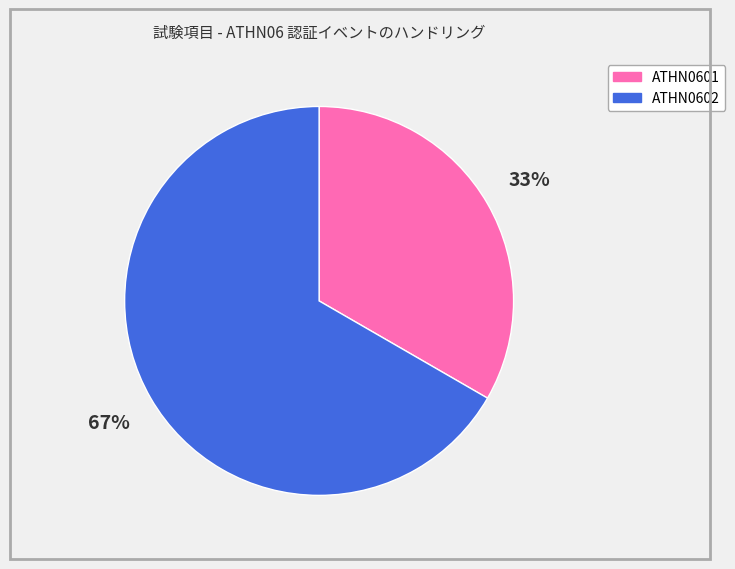

Count the number of slices in the pie.

2